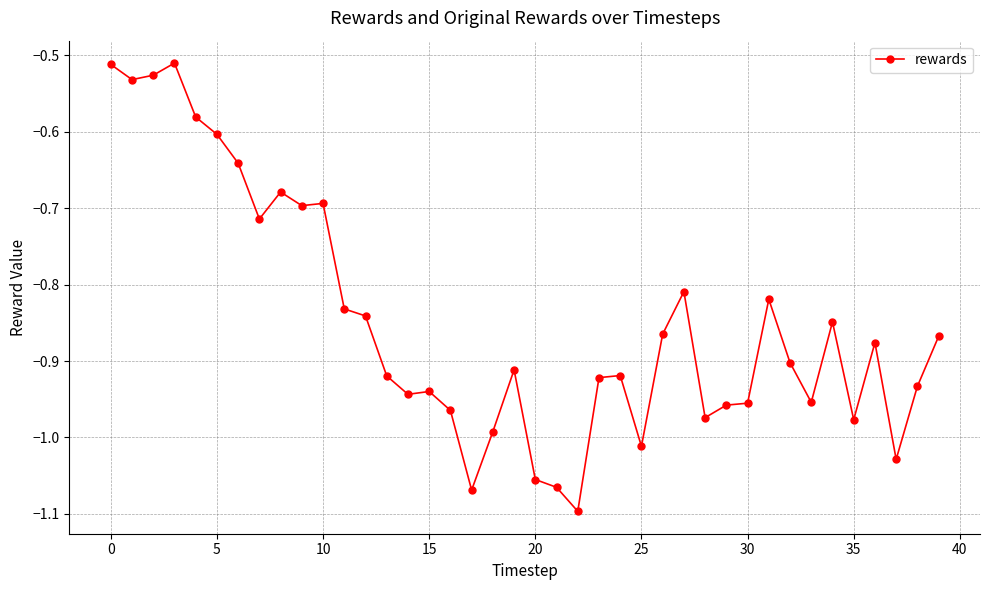

True or false: there are more than 2 points higher than both neighbors.

True